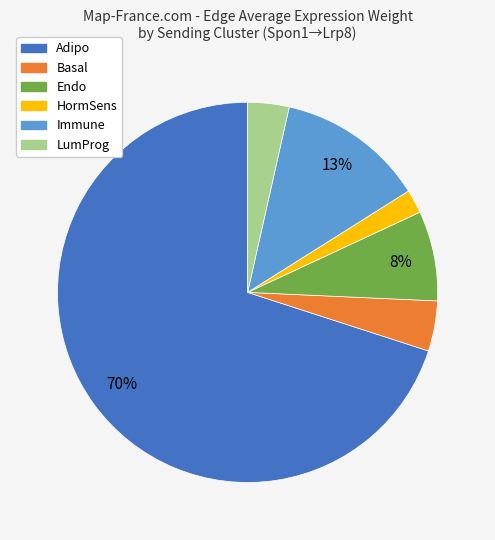

Which slice is the largest?

Adipo